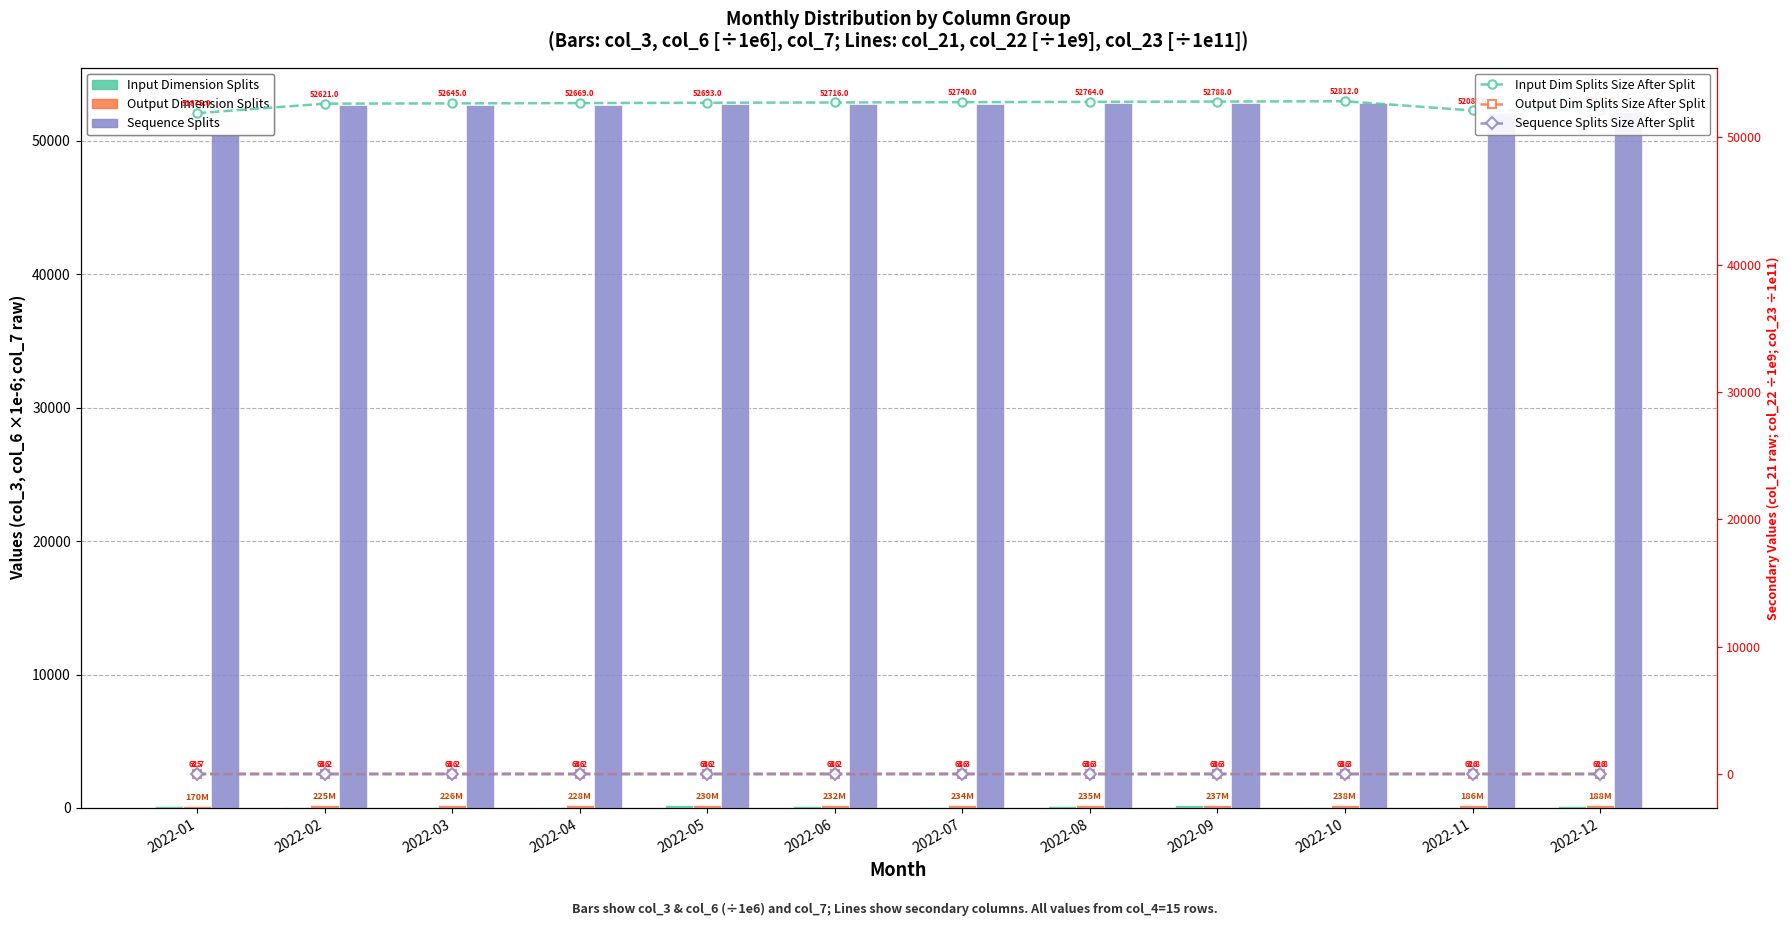

What is the difference between the highest and lowest values at 2022-10?

52852.4